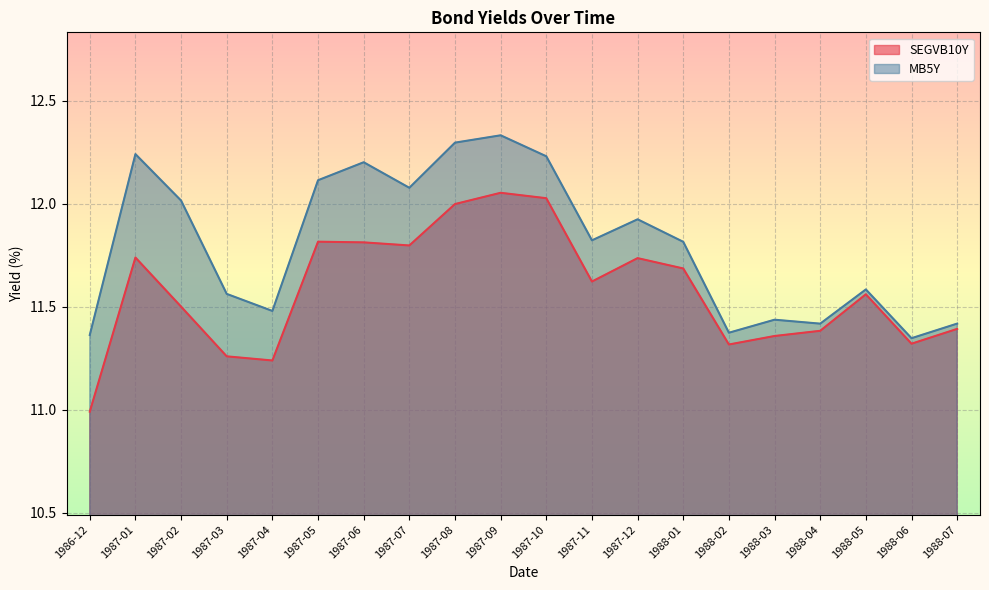

List the series in order of their overall mean, highest first.

MB5Y, SEGVB10Y